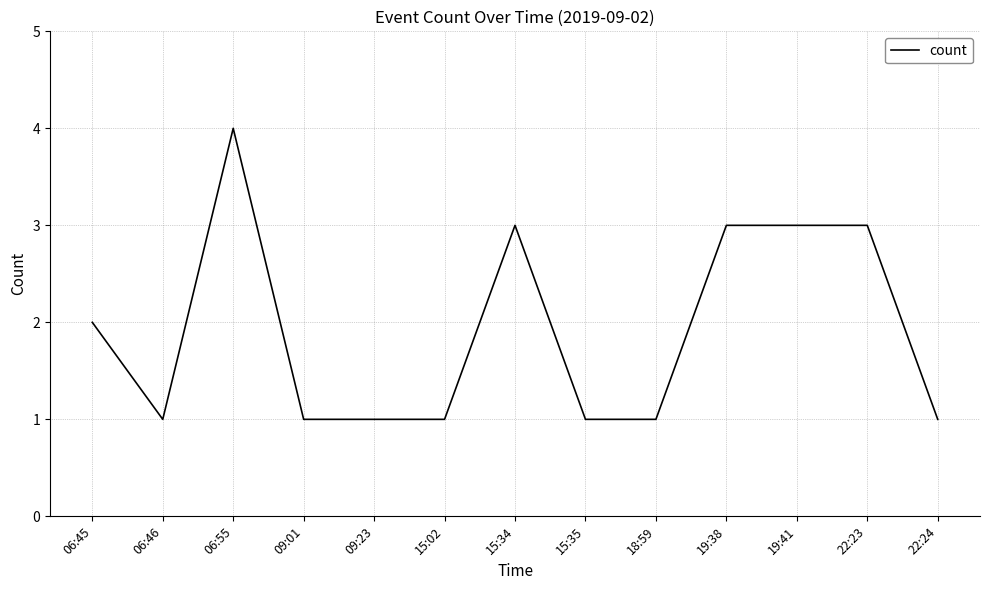

Count the values in the range 1 to 3.

12